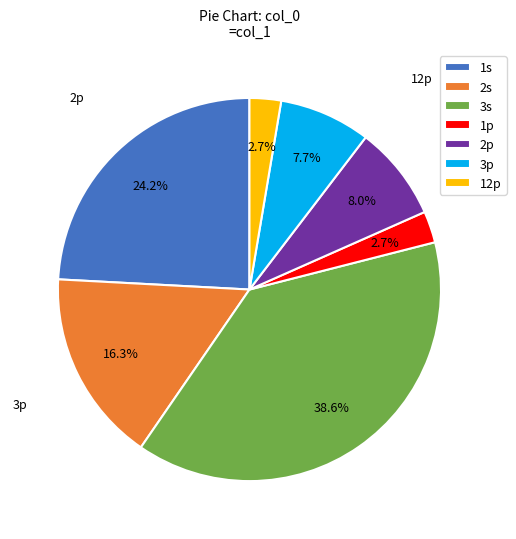

True or false: 2p accounts for 2% of the total.

False